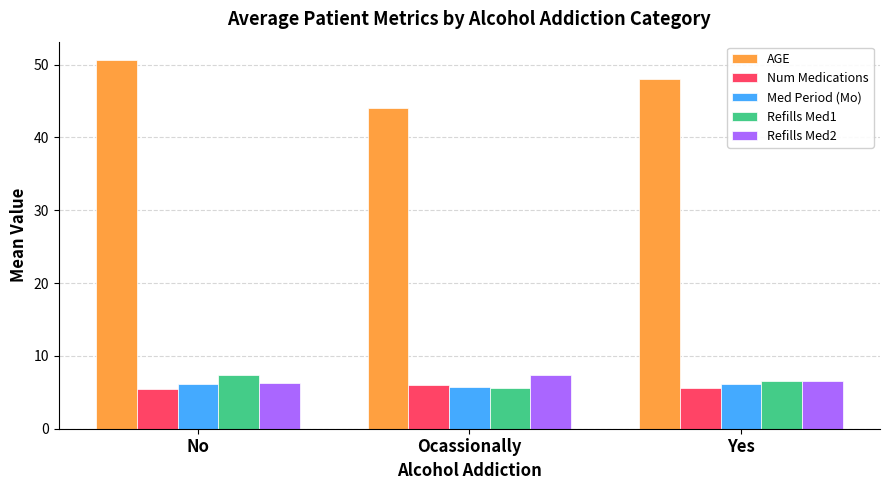

What is the spread (max minus min) of values at No?

45.1